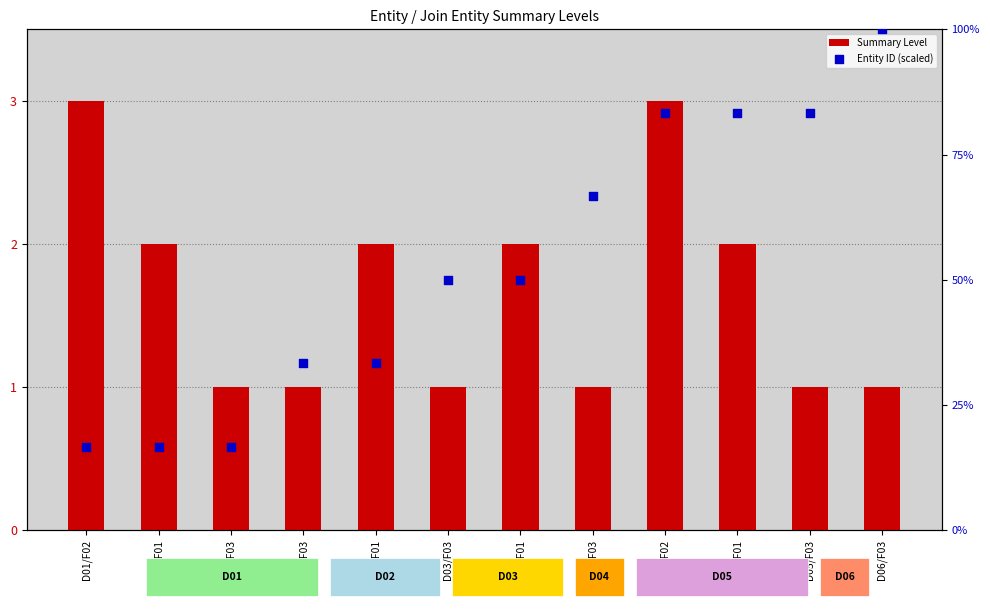

Which series contains the lowest Y value?

Entity ID (scaled)